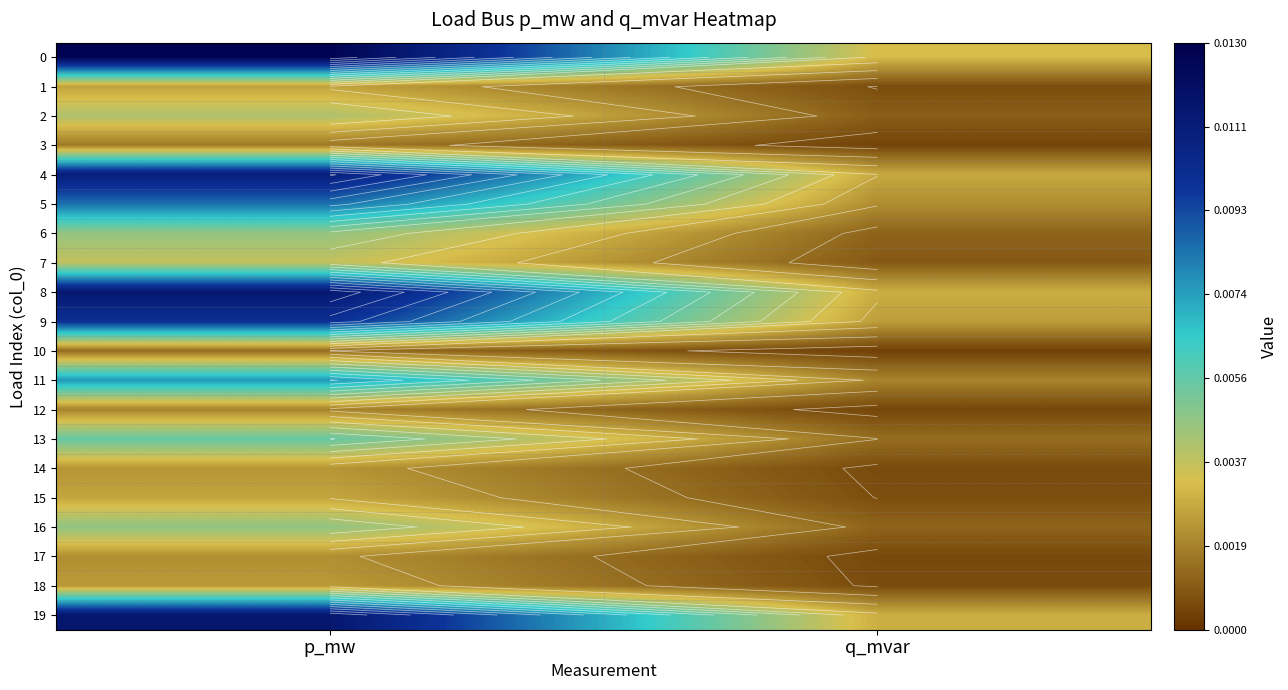

At which label does 18 reach its peak?

p_mw